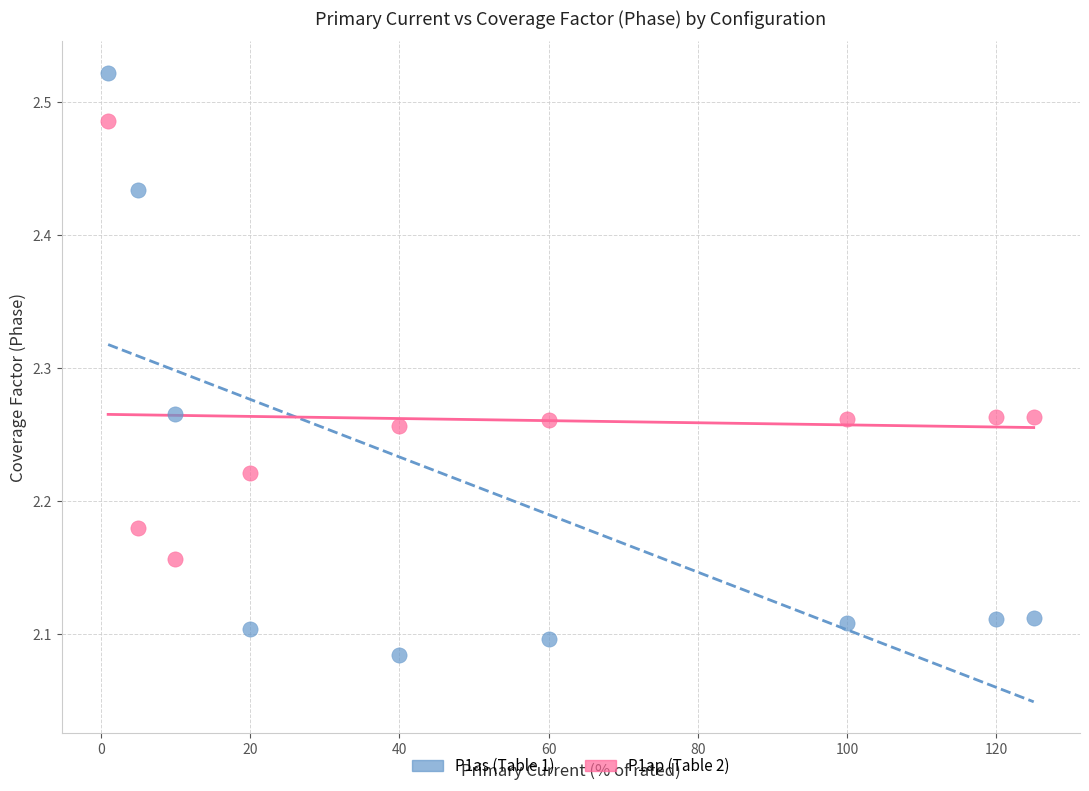

Which series reaches the minimum Y coordinate?

P1as (Table 1)